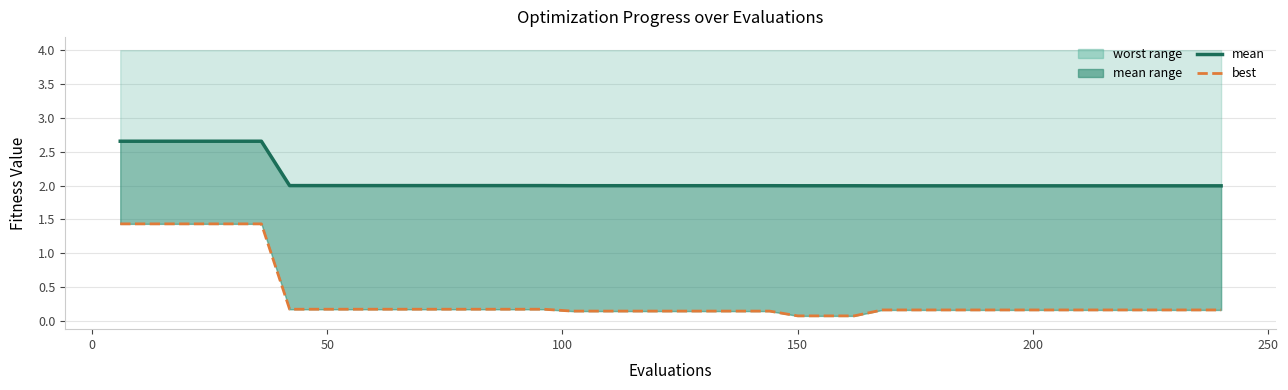

Reading left to right, list all the values displayed in this chart.

mean line: 2.7	2.7	2.7	2.7	2.7	2.7	2.0	2.0	2.0	2.0	2.0	2.0	2.0	2.0	2.0	2.0	2.0	2.0	2.0	2.0	2.0	2.0	2.0	2.0	2.0	2.0	2.0	2.0	2.0	2.0	2.0	2.0	2.0	2.0	2.0	2.0	2.0	2.0	2.0	2.0
best: 1.4	1.4	1.4	1.4	1.4	1.4	0.2	0.2	0.2	0.2	0.2	0.2	0.2	0.2	0.2	0.2	0.1	0.1	0.1	0.1	0.1	0.1	0.1	0.1	0.1	0.1	0.1	0.2	0.2	0.2	0.2	0.2	0.2	0.2	0.2	0.2	0.2	0.2	0.2	0.2